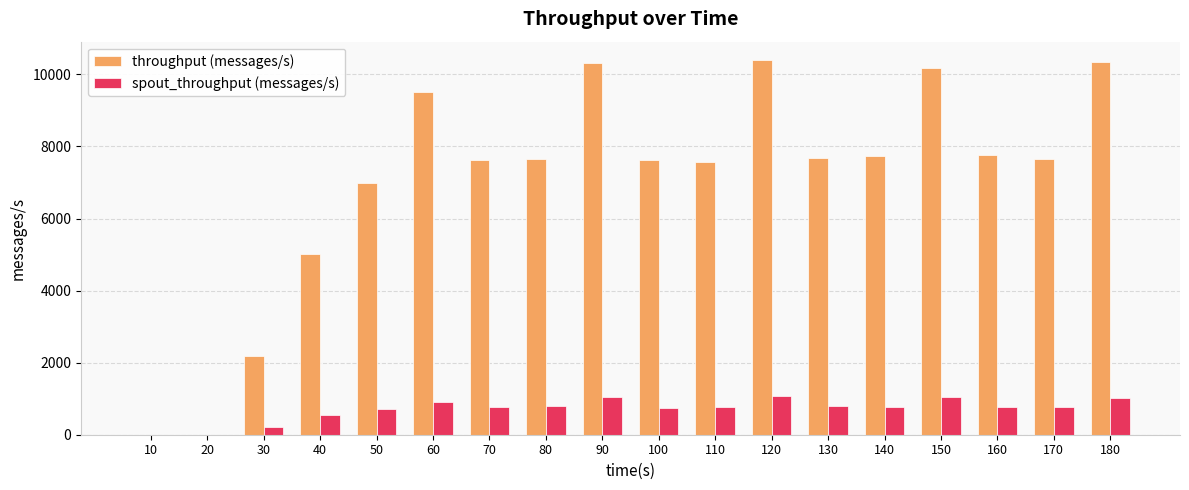

What are all the series names shown in the legend?

throughput (messages/s), spout_throughput (messages/s)